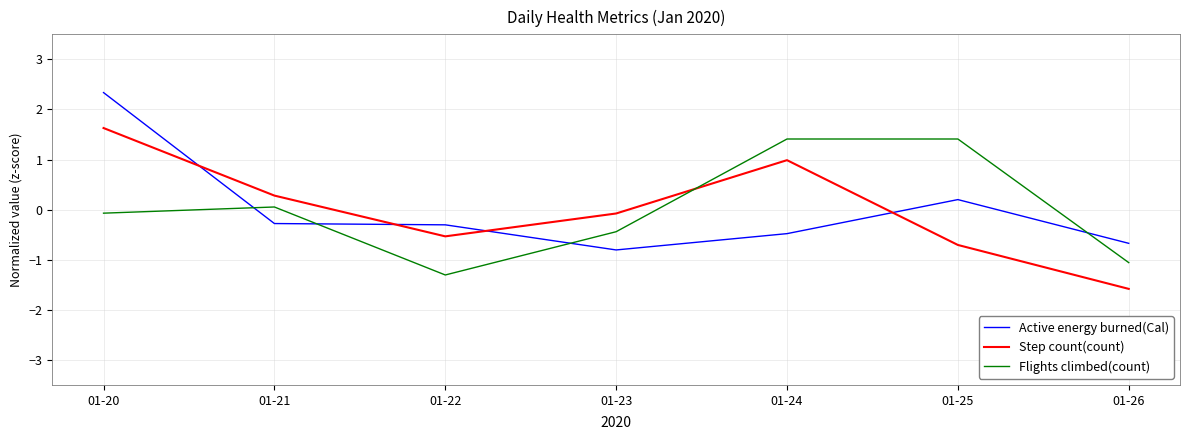

True or false: Step count(count) has a value of -1.6 at 01-26.

True